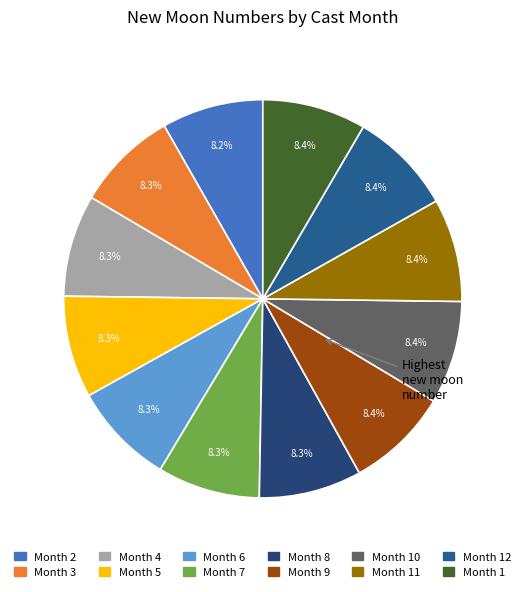

What is the smallest slice in the pie chart?

2